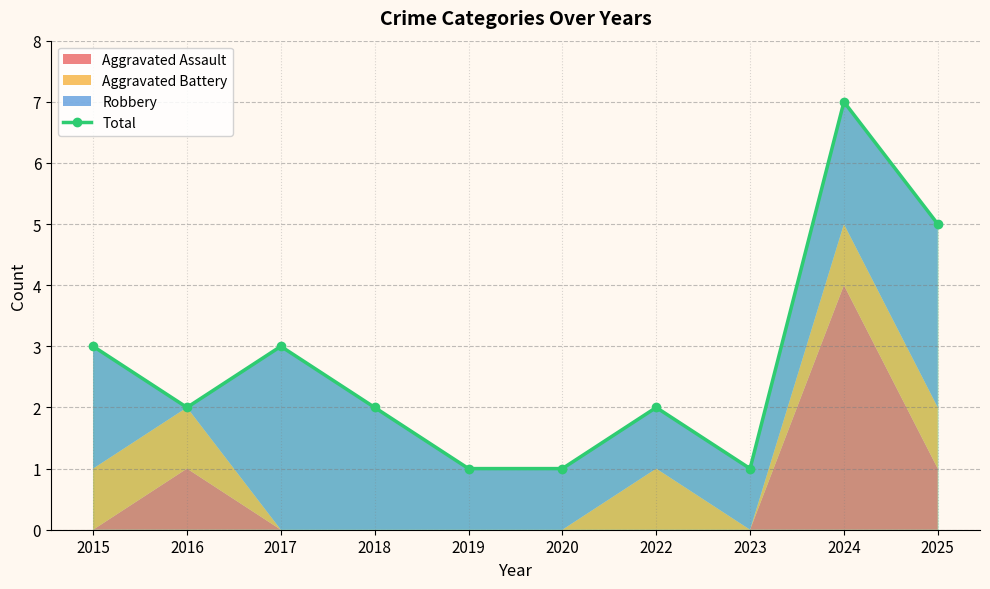

What is the ratio of the value at 2019 to the value at 2022?

0.5